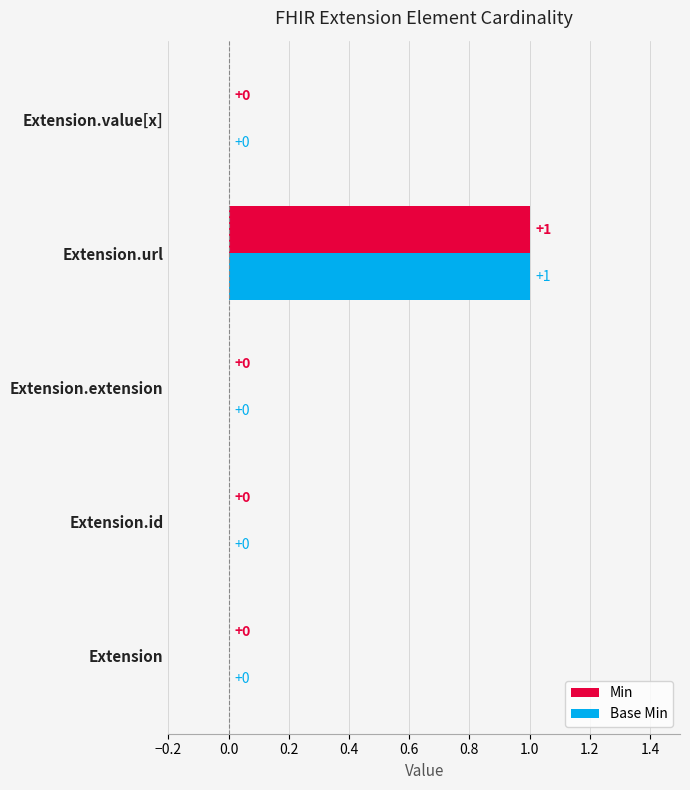

At which category does the chart reach its peak across all series?

Extension.url